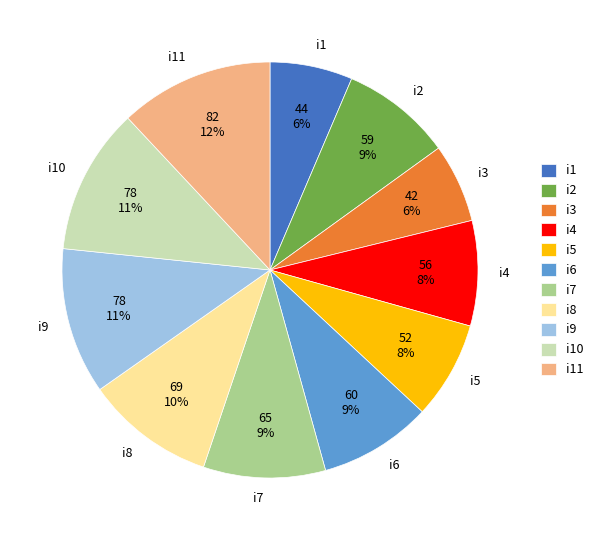

What is the largest slice in the pie chart?

i11